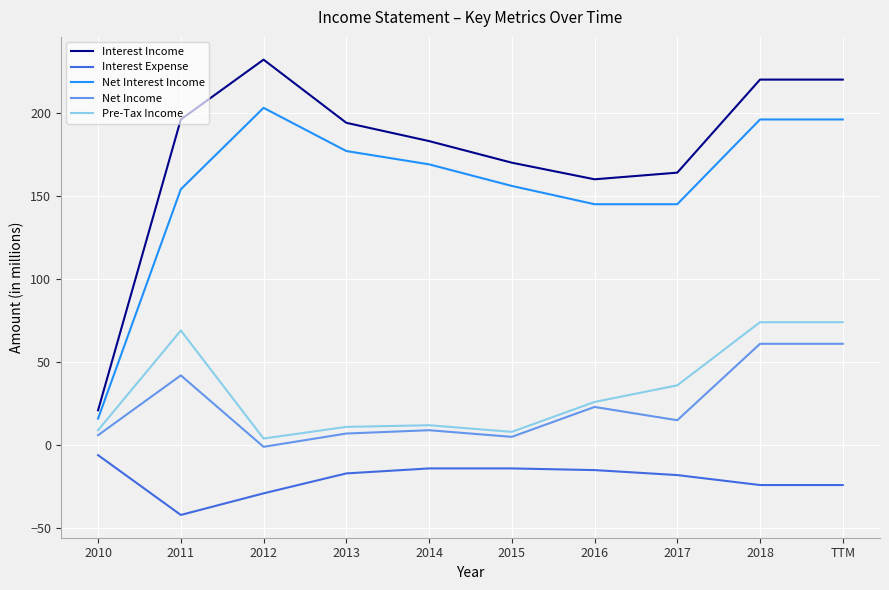

Which series has the largest range (max minus min)?

Interest Income